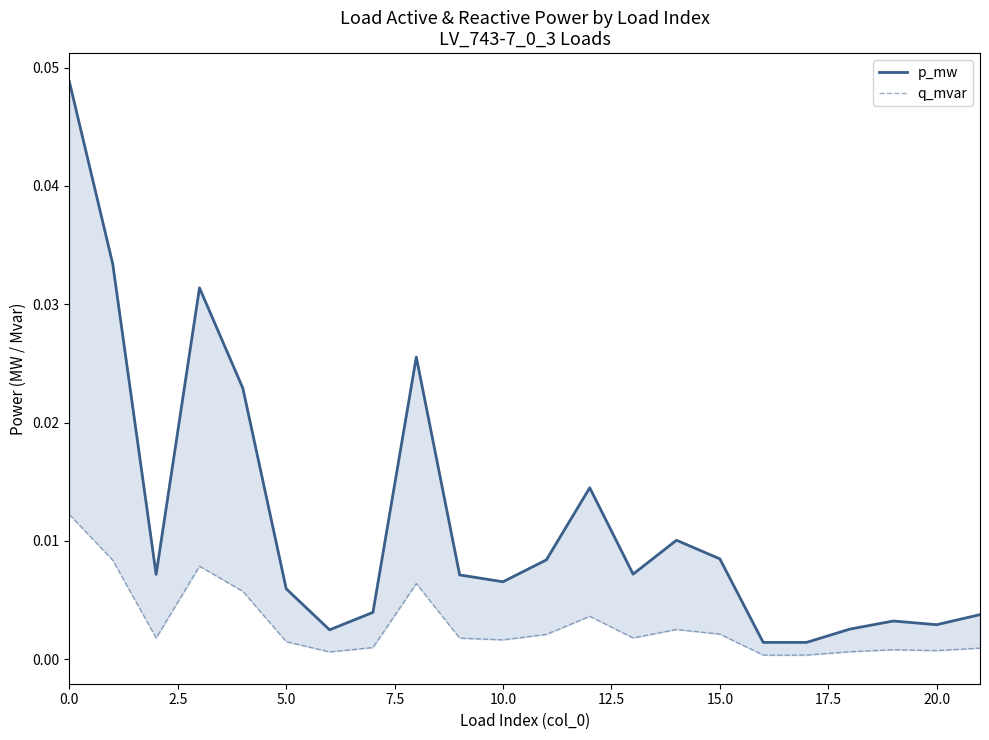

Is it true that p_mw equals 0.0 at 19?

False